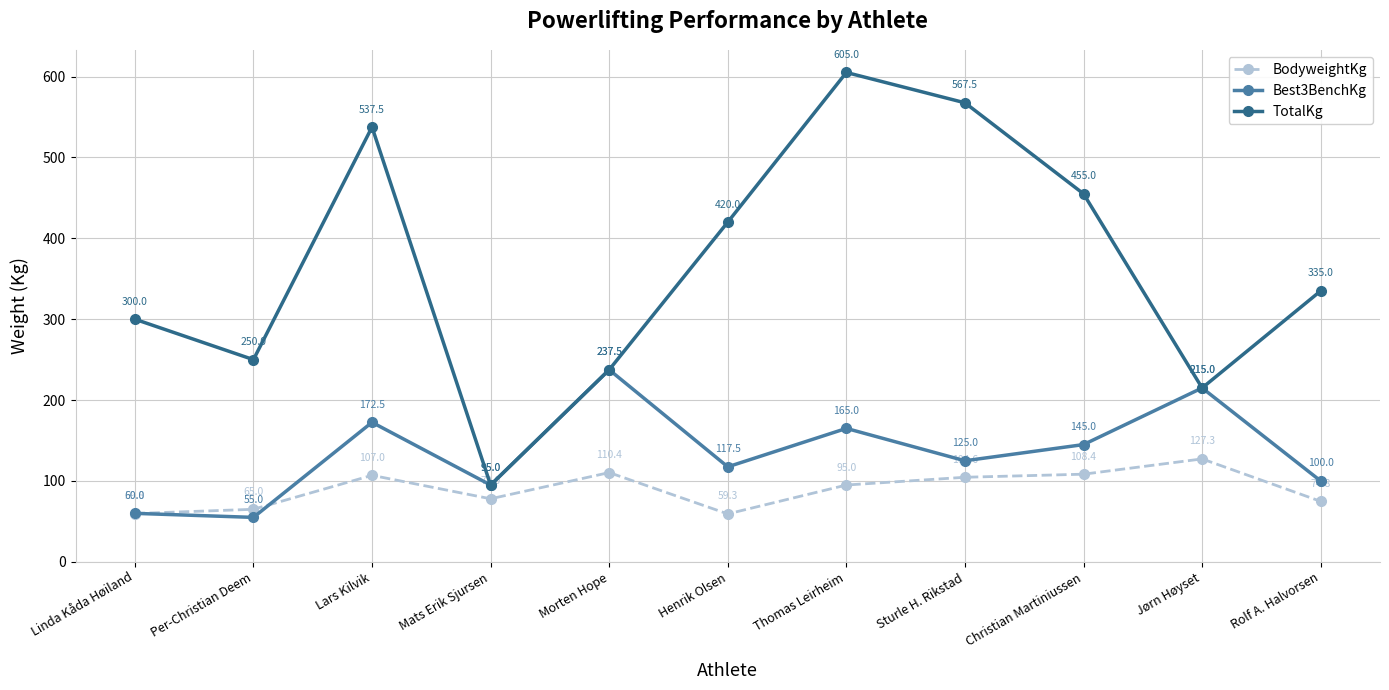

Count the number of categories in the chart.

11